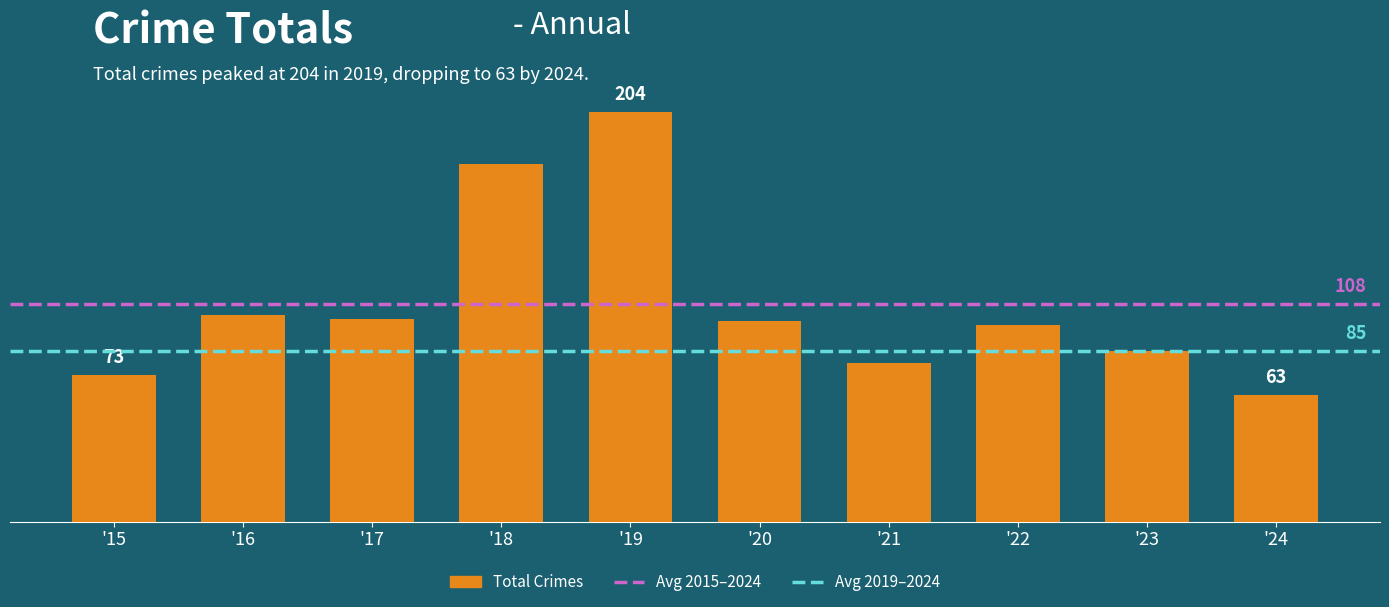

Which has a higher value, '21 or '17?

'17